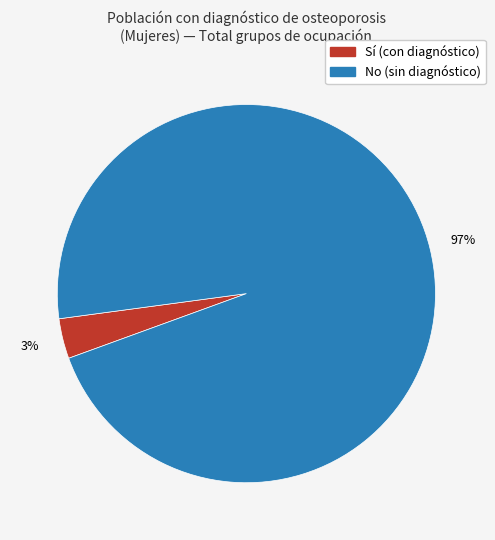

To the nearest percent, what is the average slice percentage?

50%